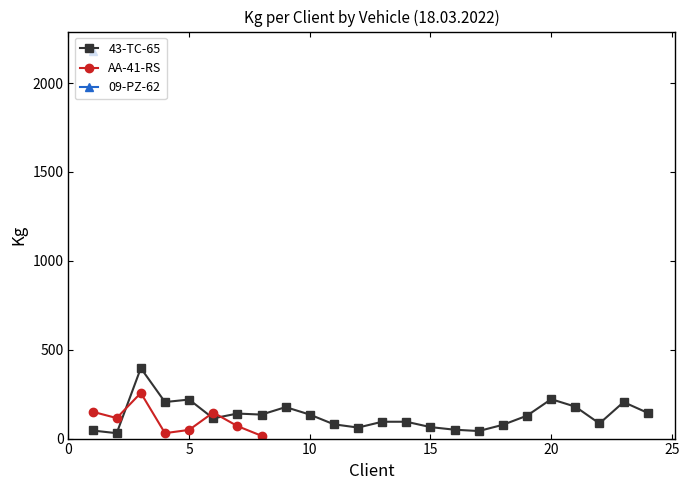

What is the approximate value of 43-TC-65 at Cliente 20?

221.7